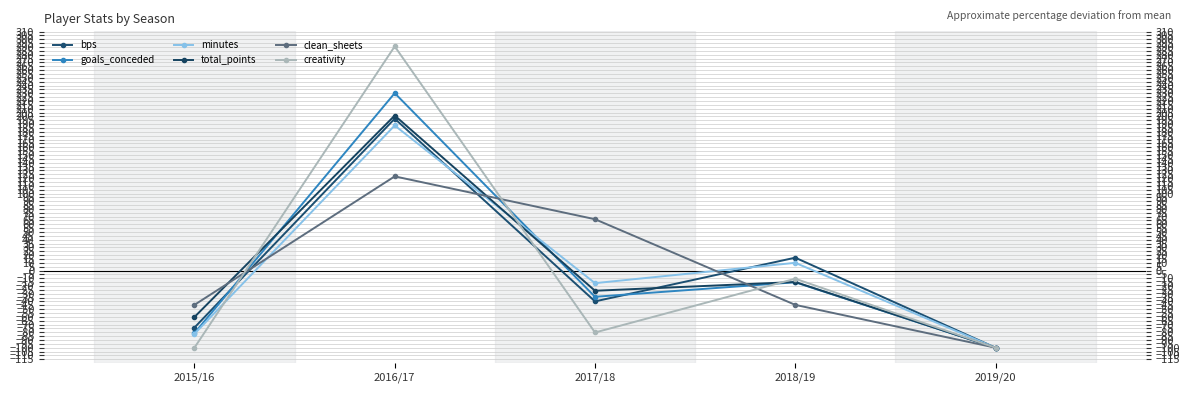

How many values in the bps series are below -39?

3